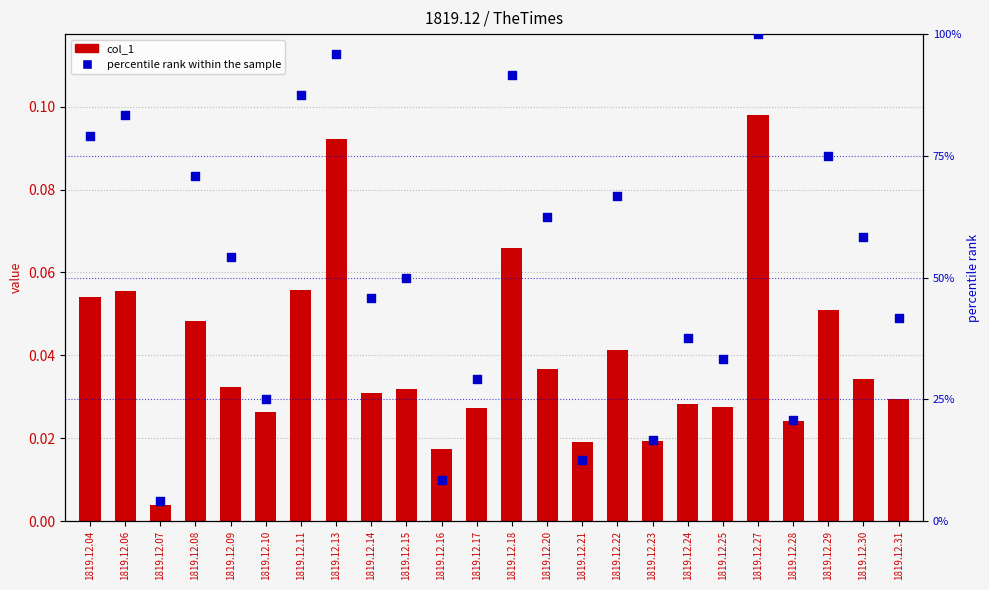

Which series contains the lowest Y value?

col_1